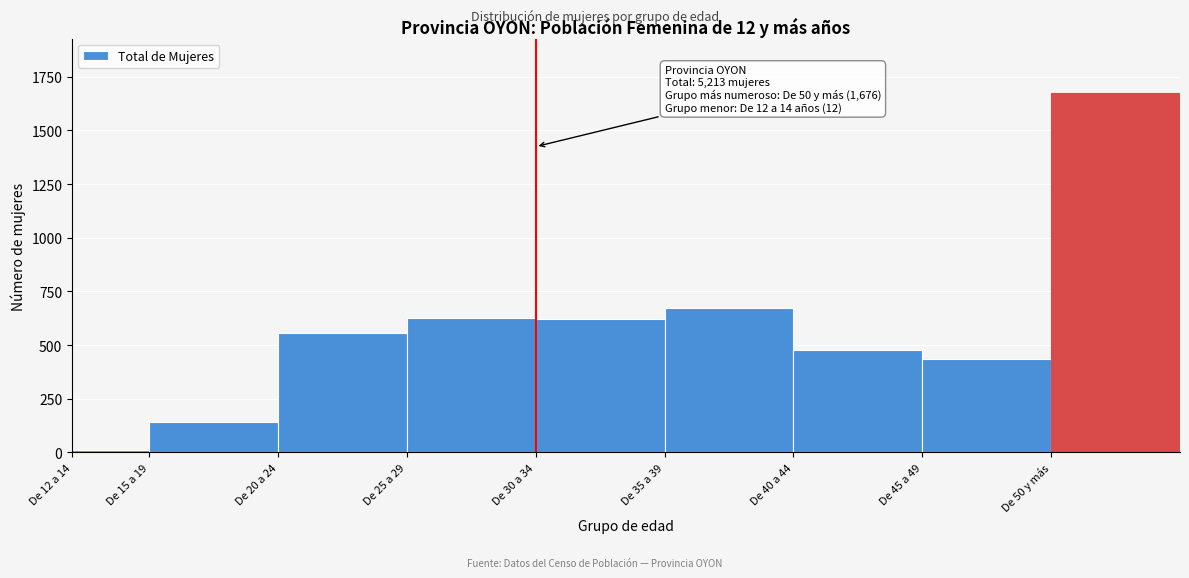

What is the sum of all values?

5213